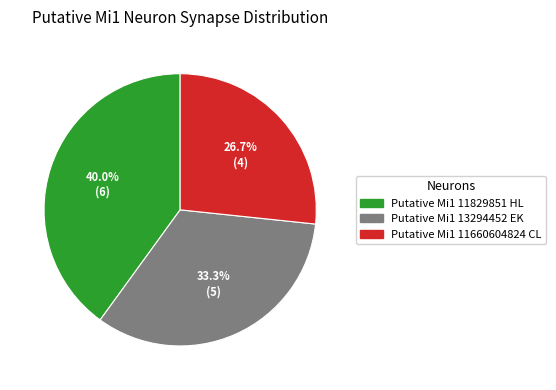

Rank the categories by value from highest to lowest.

Putative Mi1 11829851 HL, Putative Mi1 13294452 EK, Putative Mi1 11660604824 CL